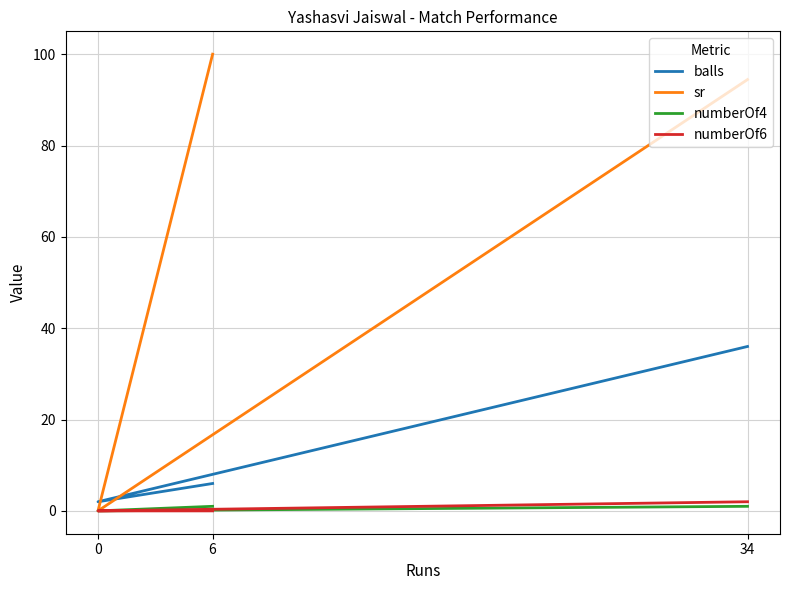

Rank the categories by numberOf6 value from lowest to highest.

6, 0, 34